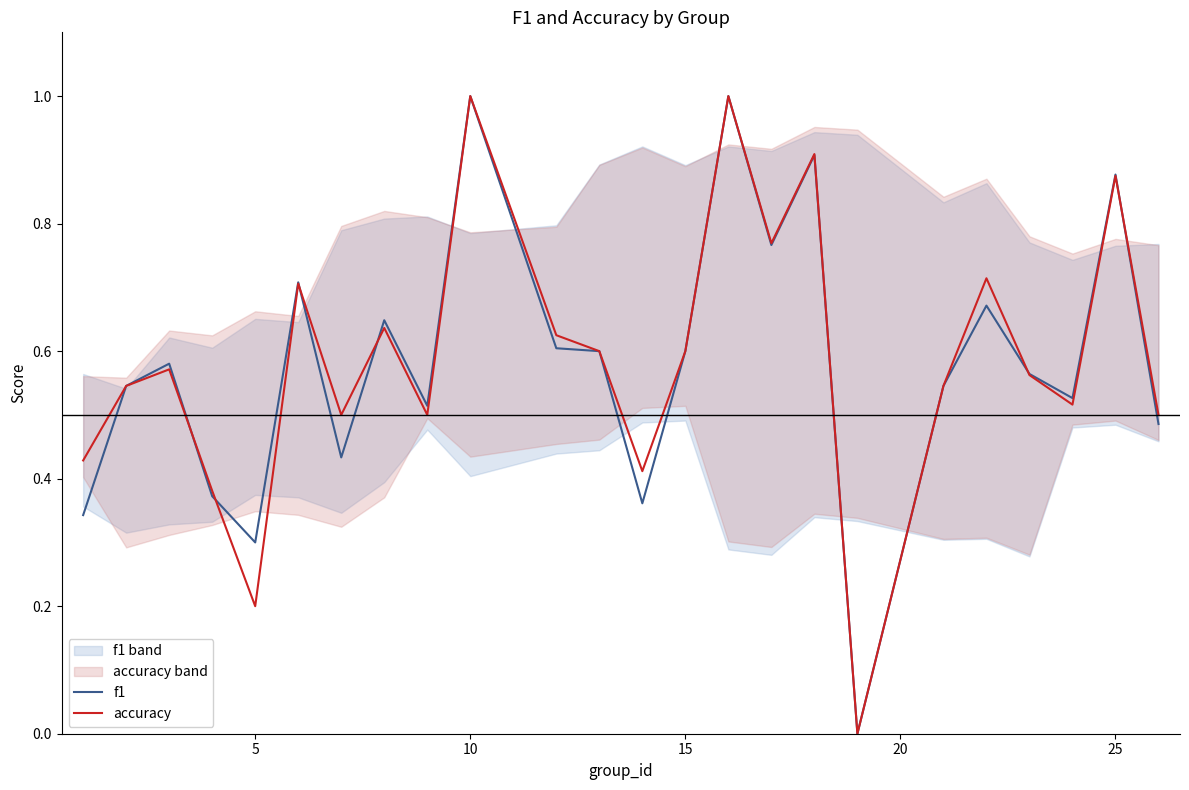

Reading left to right, what are all the values shown in this chart?

f1: 0.3	0.5	0.6	0.4	0.3	0.7	0.4	0.6	0.5	1.0	0.6	0.6	0.4	0.6	1.0	0.8	0.9	0.0	0.5	0.7	0.6	0.5	0.9	0.5
accuracy: 0.4	0.5	0.6	0.4	0.2	0.7	0.5	0.6	0.5	1.0	0.6	0.6	0.4	0.6	1.0	0.8	0.9	0.0	0.5	0.7	0.6	0.5	0.9	0.5